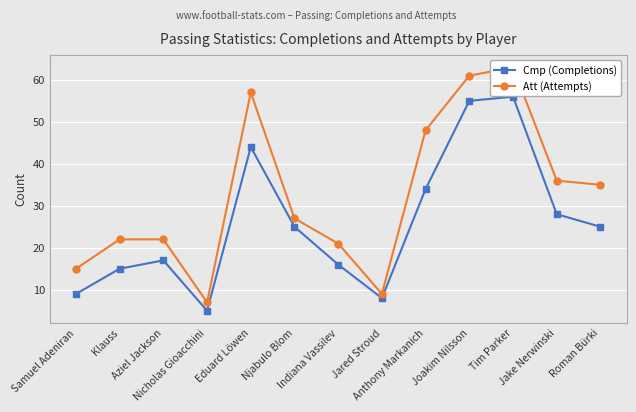

True or false: Att (Attempts) and Cmp (Completions) cross at least once.

False